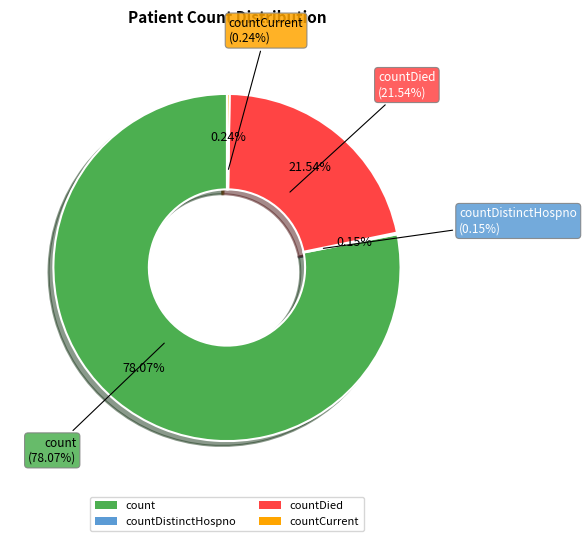

Approximately how many times larger is the value at count compared to countDistinctHospno?

511.1